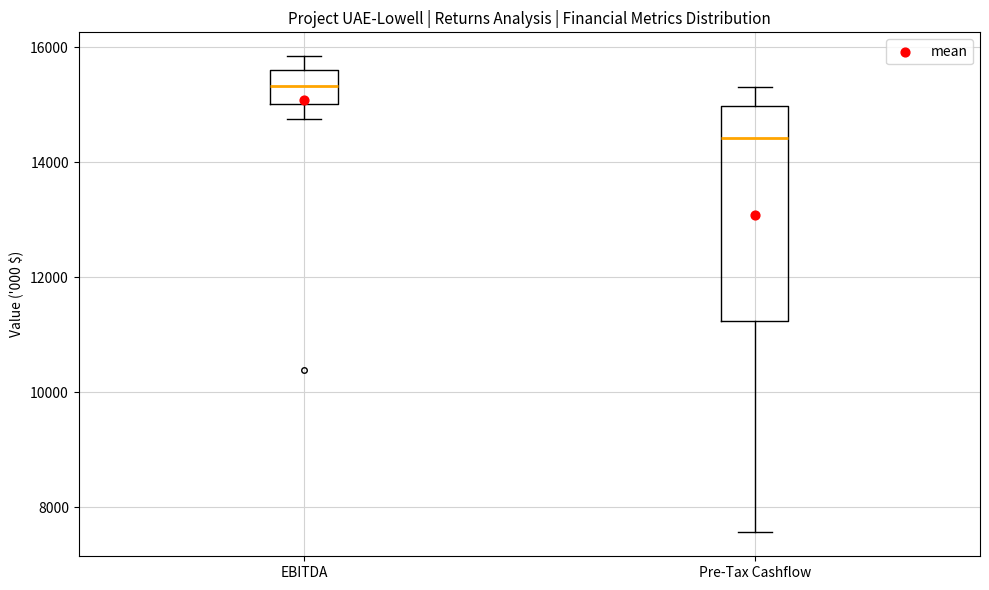

Reading left to right, transcribe this box plot: for each box, give where its median line is, the range the box spans, and where its two whiskers end, as read against the y-axis. The values are not printed on the chart, so give them approximately, as read against the axis.

EBITDA: median 15400, box 15000 to 15600, whiskers 14800 to 15800
Pre-Tax Cashflow: median 14400, box 11200 to 15000, whiskers 7600 to 15200